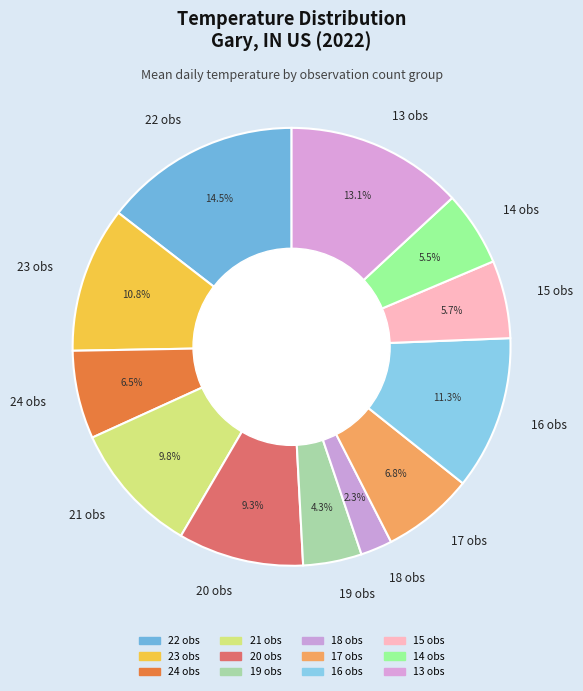

Is the sum of 13 obs and 18 obs greater than half?

No